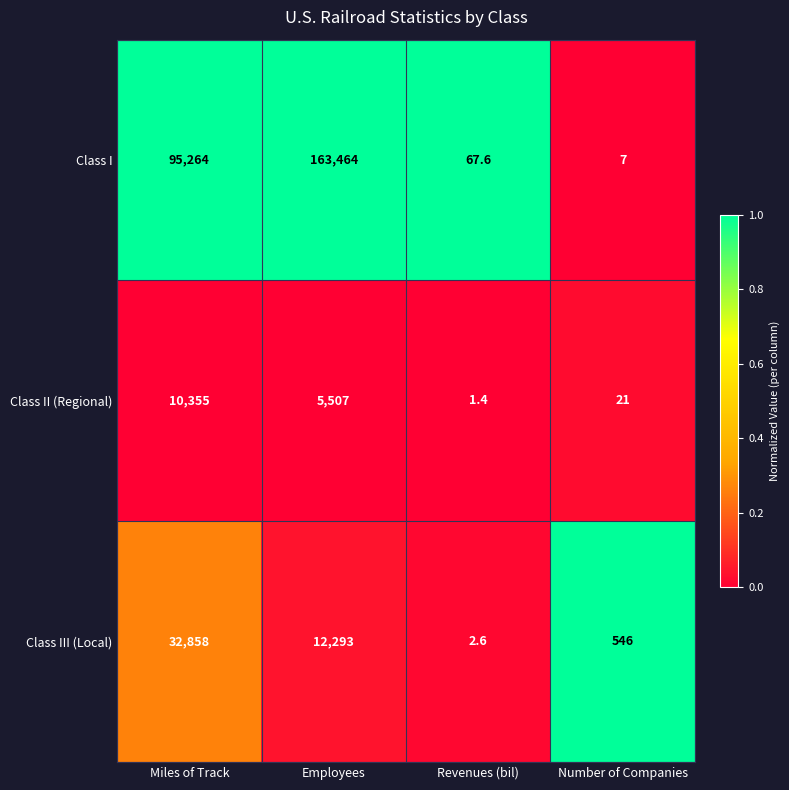

What is the difference between the maximum and minimum values in the Class II (Regional) series?

10353.6